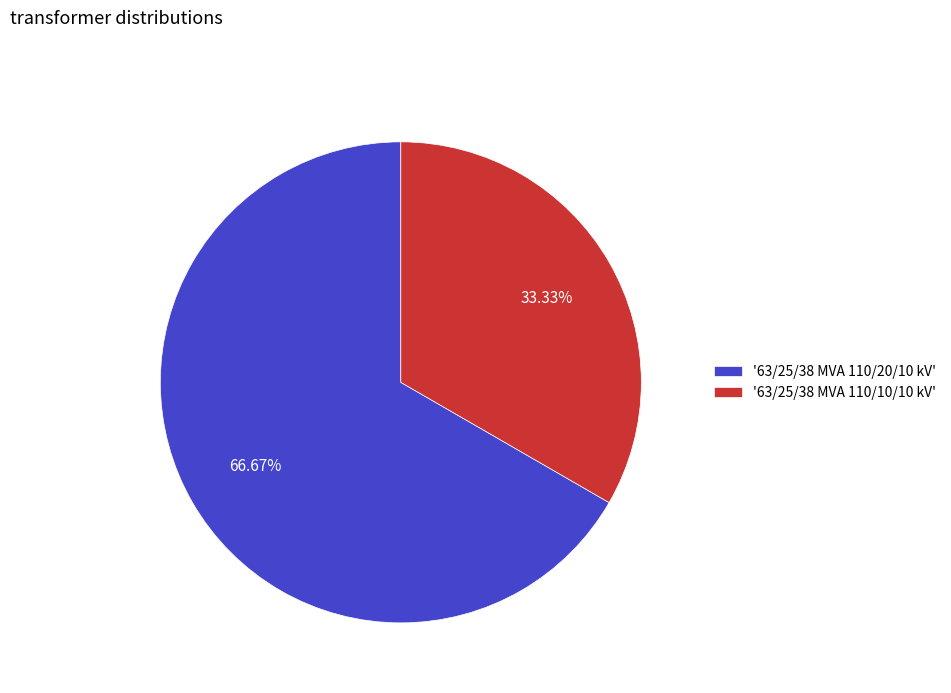

To the nearest percent, what is the difference between the largest and smallest slice percentages?

33%